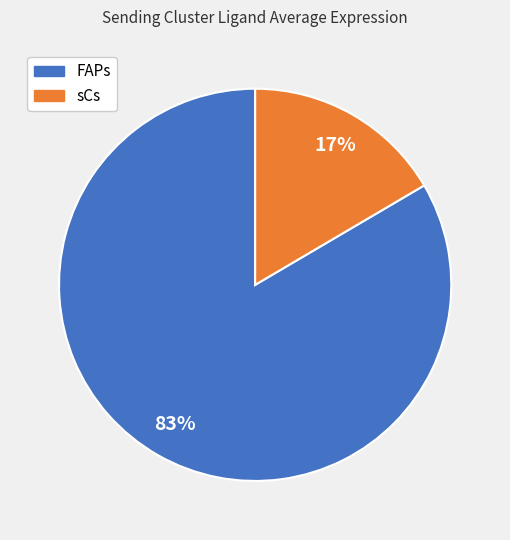

Is the sum of sCs and FAPs greater than half?

Yes